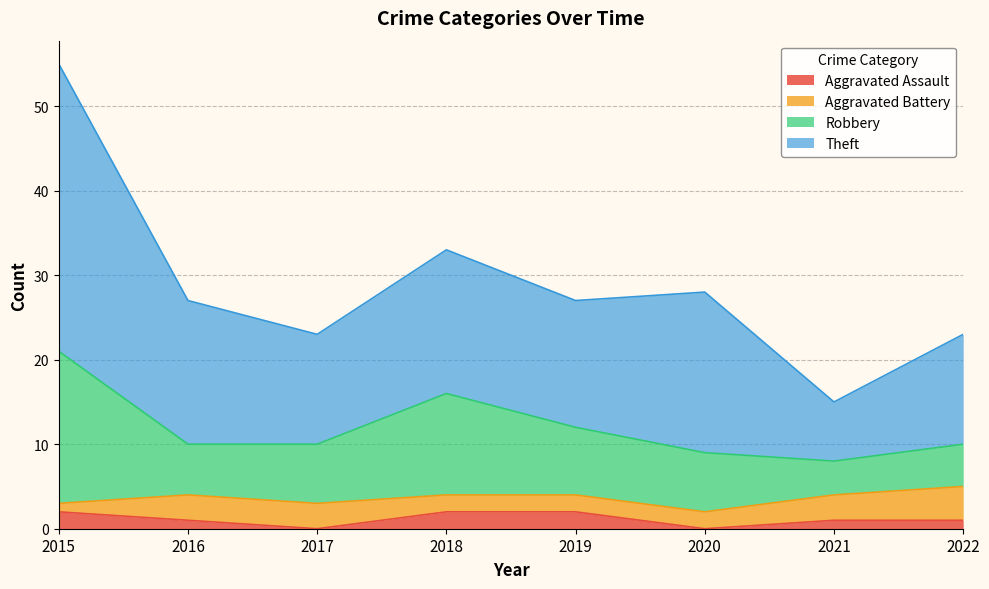

At which category does Aggravated Assault reach its first local valley?

2017